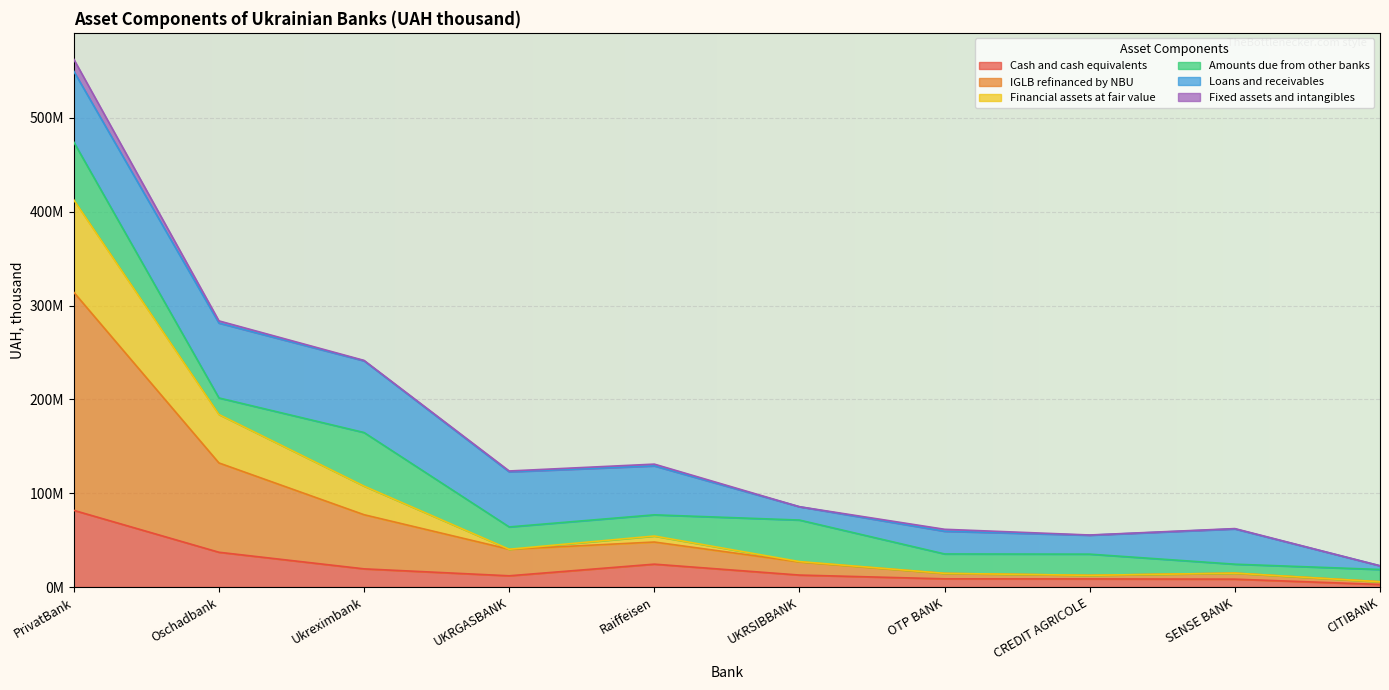

The value of Cash and cash equivalents at Raiffeisen is 24363942.7. True or false?

True